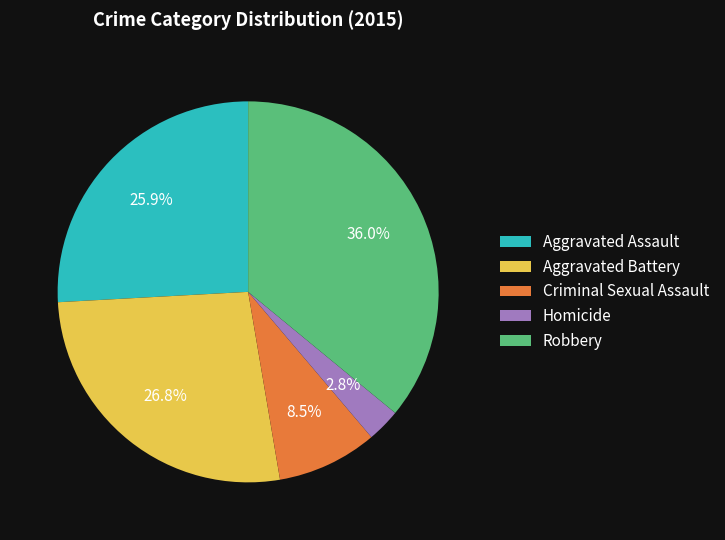

What percentage is the Aggravated Assault slice, to the nearest percent?

26%